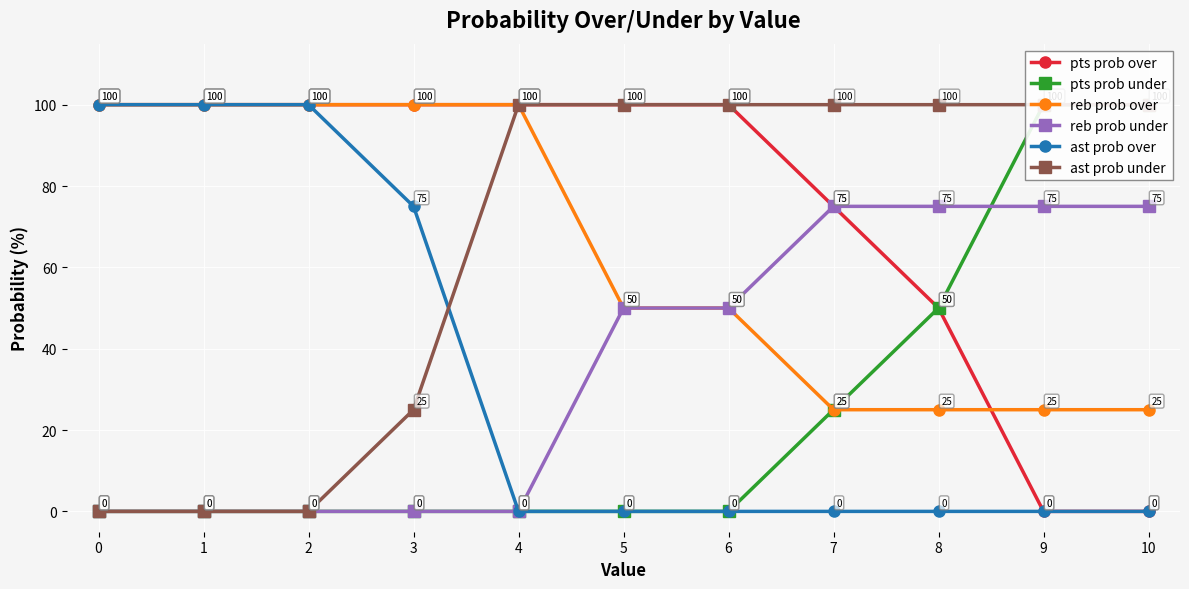

What is the sum of the reb prob under values at 3 and 10?

75